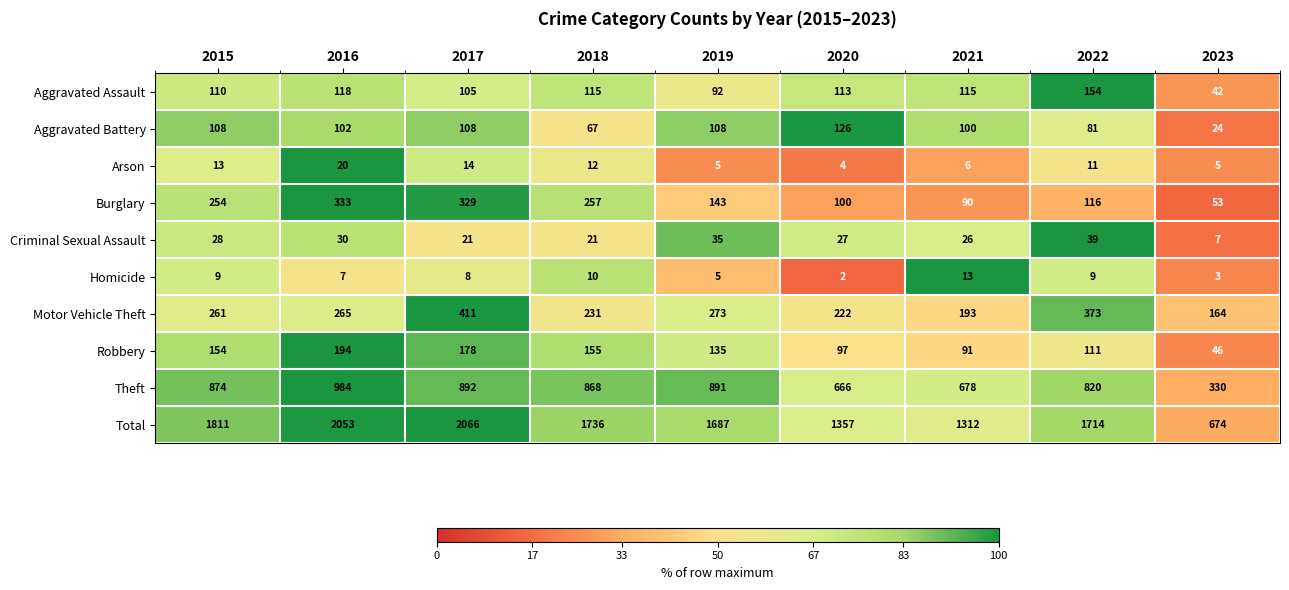

At which category does the chart reach its minimum across all series?

2020